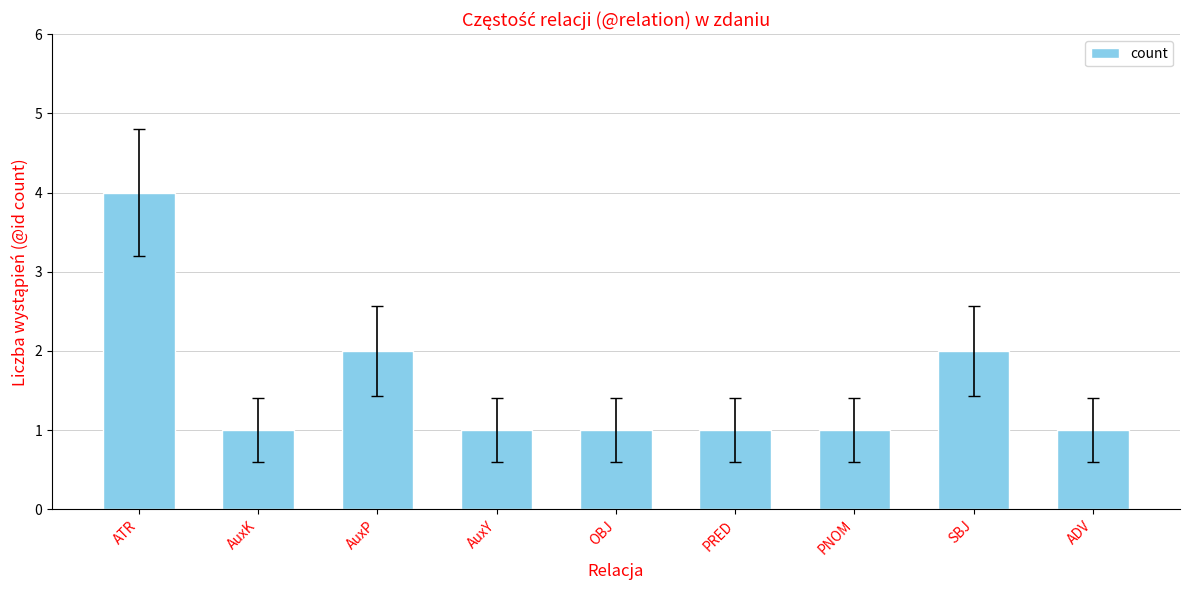

What is the ratio of the value at ATR to the value at PRED?

4.0